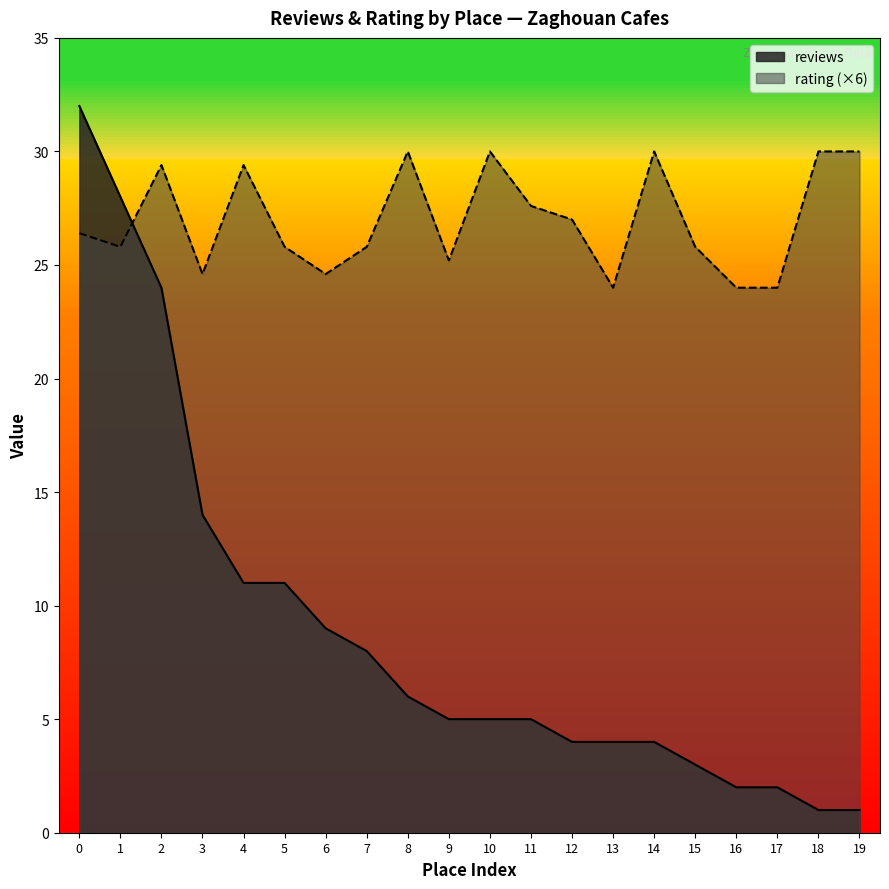

The reviews series shows 28.0 at 1. True or false?

True